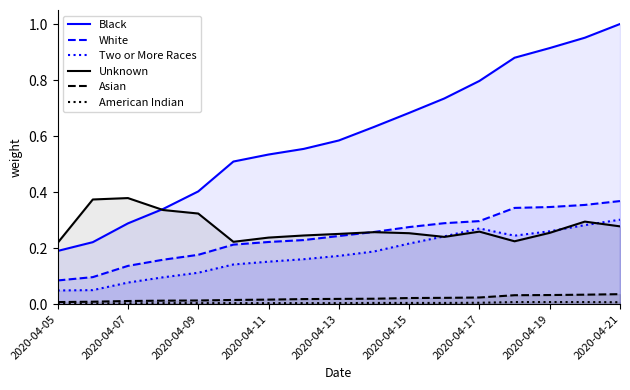

What is the highest value of the Two or More Races series?

0.3